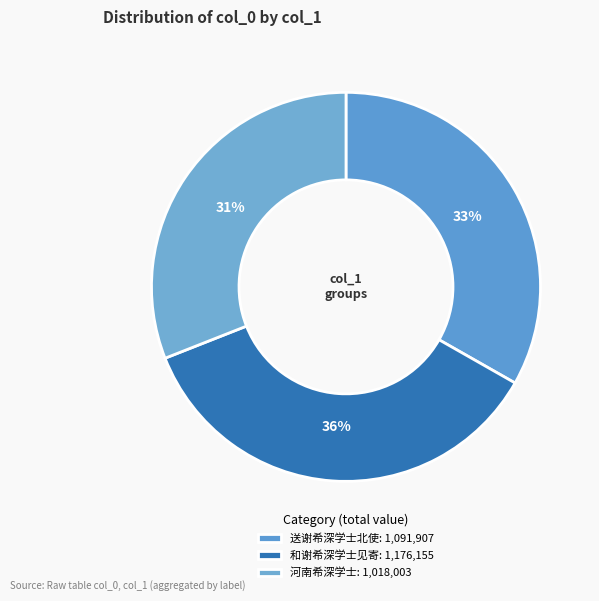

How many segments does this pie chart have?

3